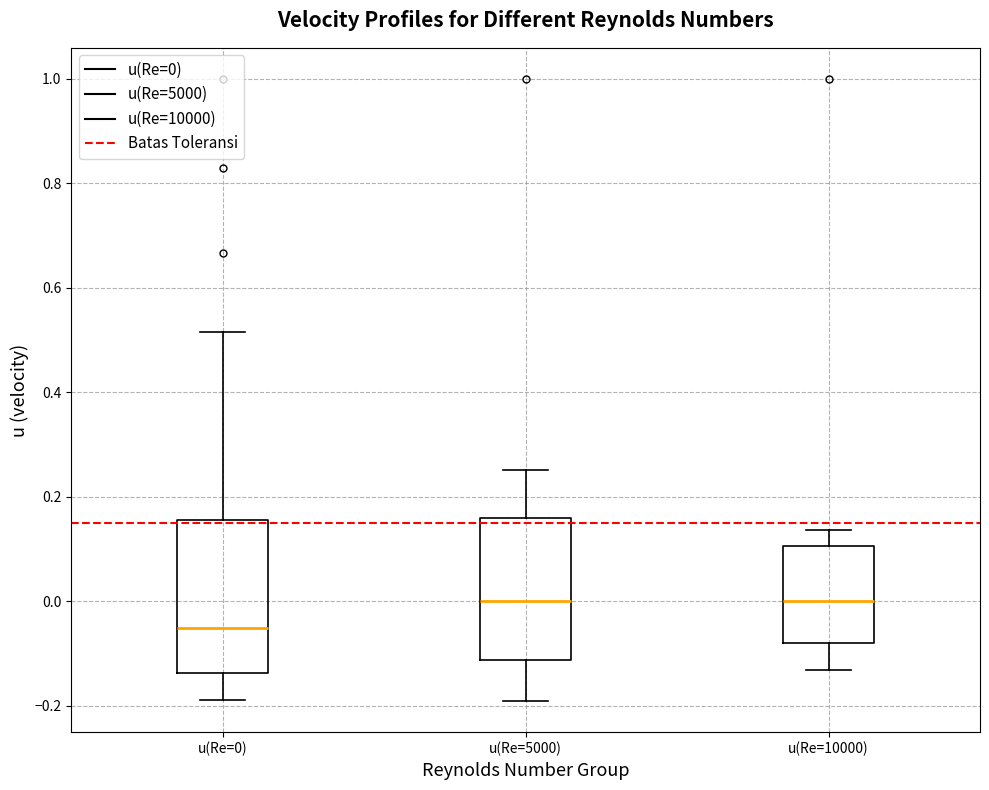

Where does the median line of the box for u(Re=0) sit on the y-axis? The values are not printed on the chart, so give them approximately, as read against the axis.

-0.06